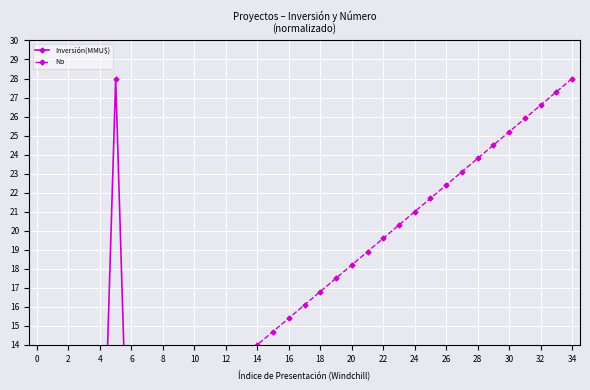

Reading left to right, transcribe all the data shown in this chart.

Inversión(MMU$): 0.0	0.0	0.0	0.0	0.6	28.0	0.7	0.6	1.5	0.0	0.0	0.6	7.1	0.6	0.0	0.0	0.0	0.0	0.0	0.0	0.6	0.2	0.7	0.4	4.6	0.1	0.1	0.0	0.0	0.1	0.0	0.0	0.0	0.9	0.0
No: 3.5	4.2	4.9	6.3	5.6	7.7	8.4	9.1	9.8	10.5	11.2	11.9	12.6	13.3	14.0	14.7	15.4	16.1	16.8	17.5	18.2	18.9	19.6	20.3	21.0	21.7	22.4	23.1	23.8	24.5	25.2	25.9	26.6	27.3	28.0